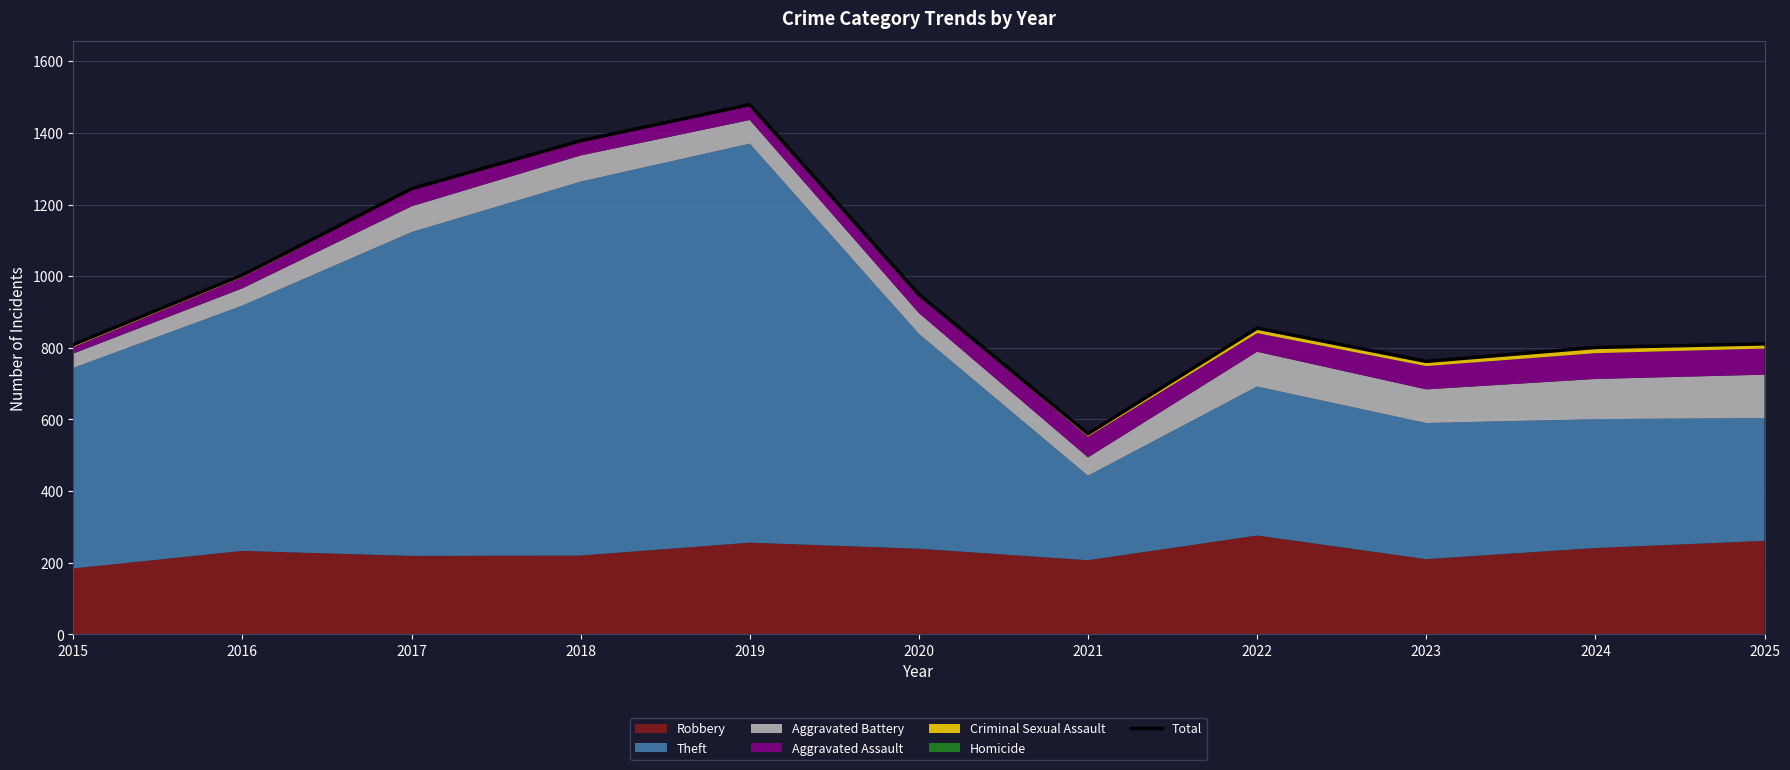

How many values exceed 855?

5